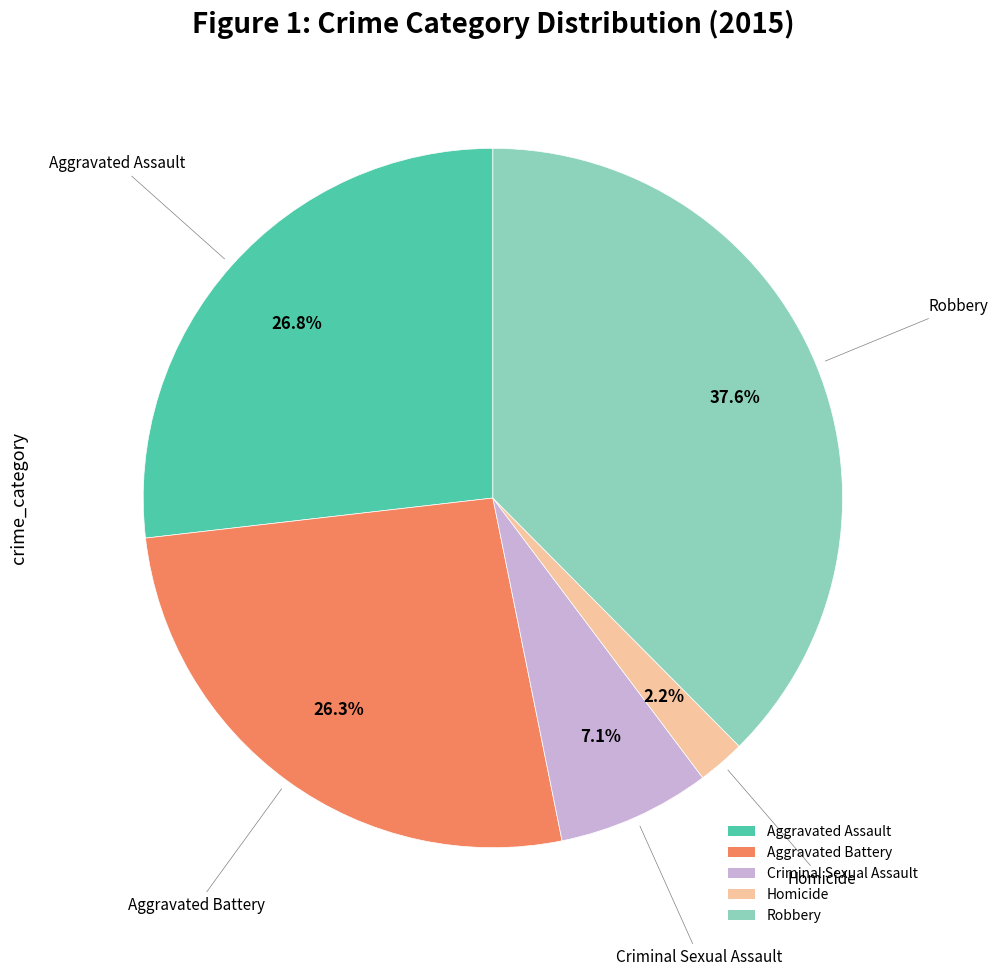

Do Aggravated Assault and Robbery together represent more than half of the pie?

Yes